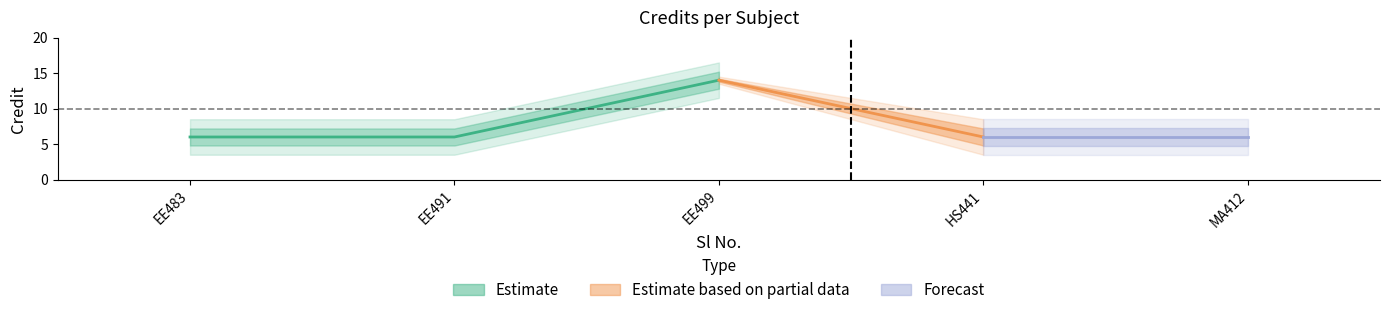

Reading right to left, transcribe all the data shown in this chart.

5=6	4=6	3=14	2=6	1=6